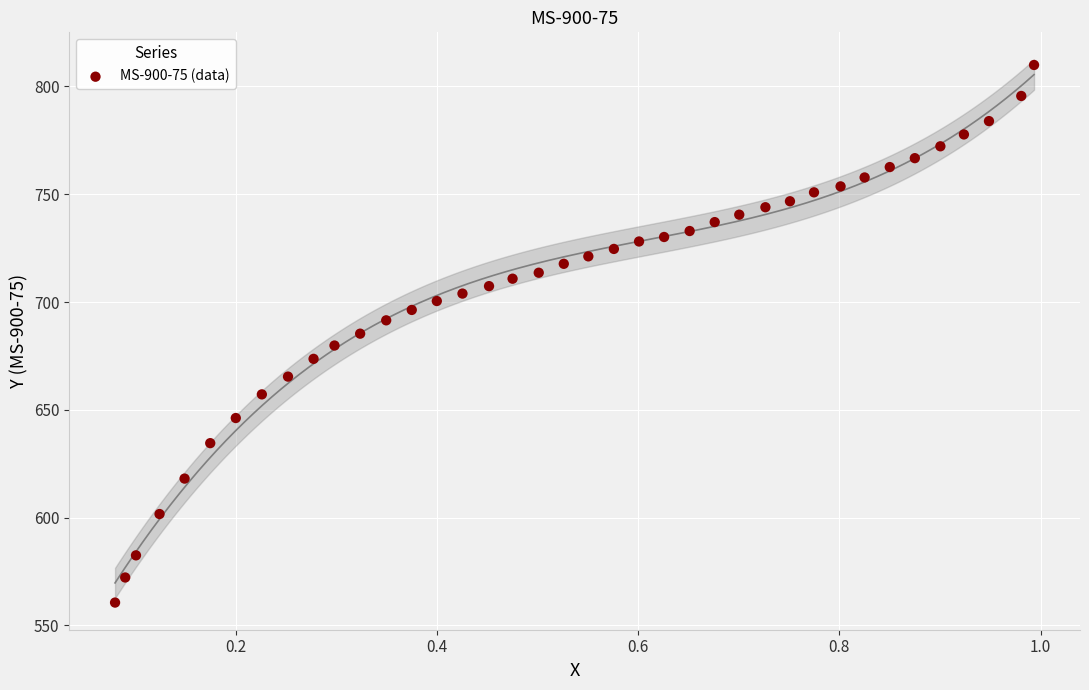

What is the range of Y values (max minus min)?

249.4